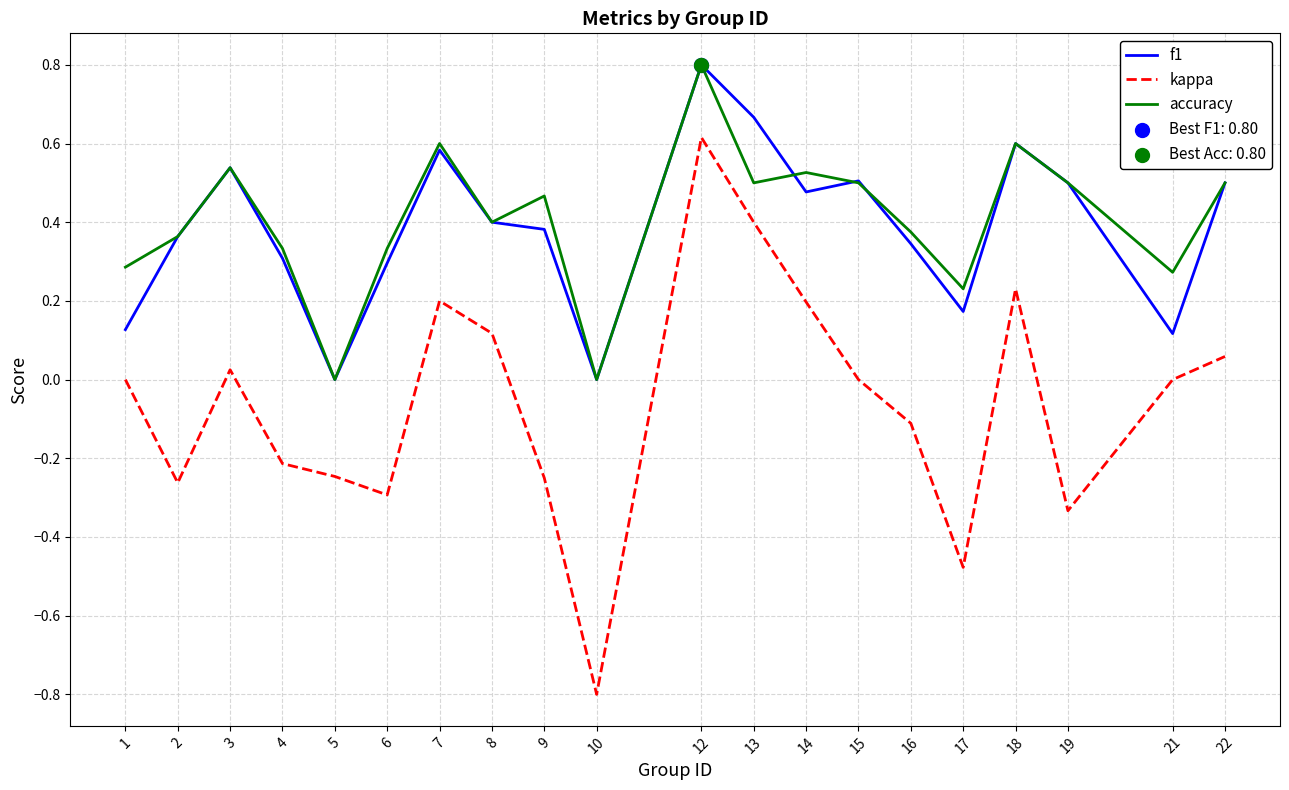

The accuracy series shows 0.6 at 6. True or false?

False